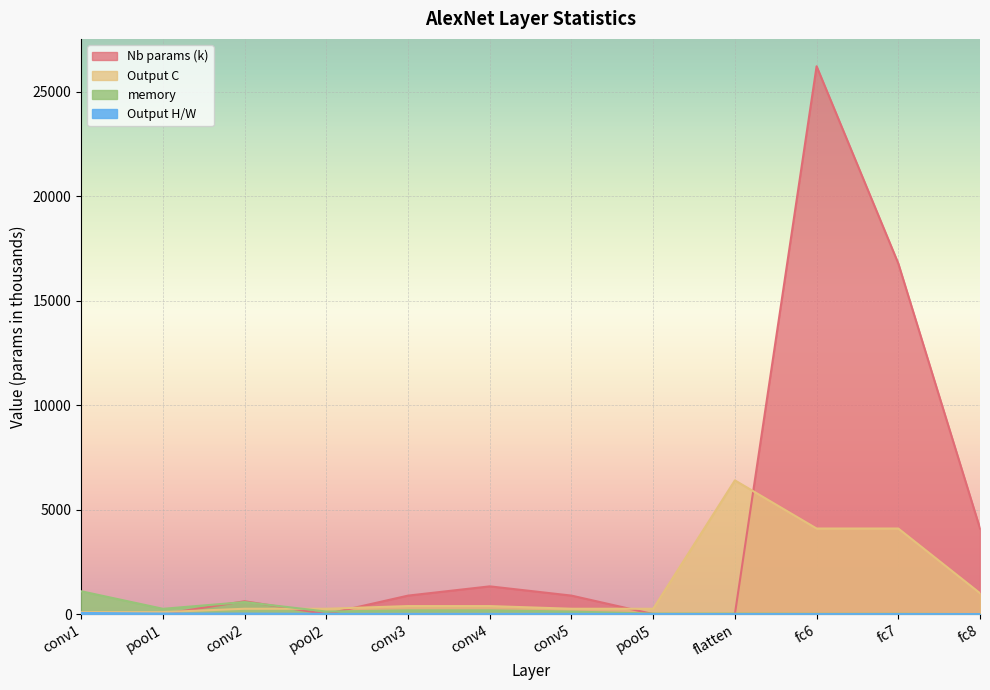

Which series ends up on top after the final intersection of Output C and Nb params?

Nb params